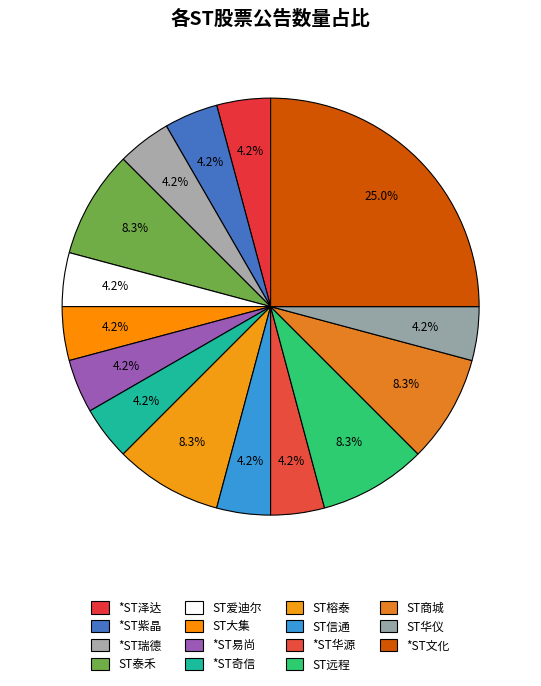

Count the number of slices in the pie.

15